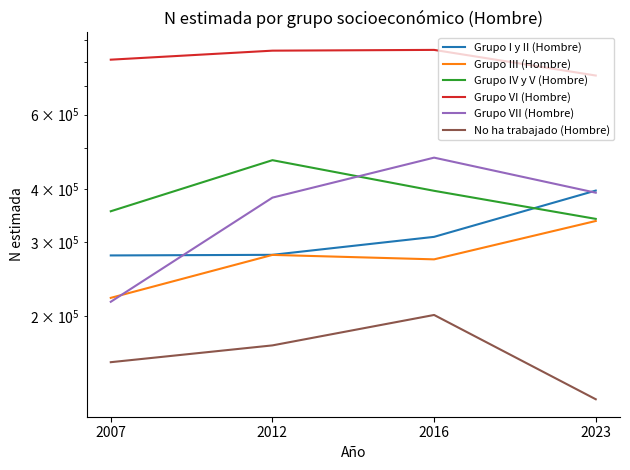

List the series in order of their peak value, highest first.

Grupo VI (Hombre), Grupo VII (Hombre), Grupo IV y V (Hombre), Grupo I y II (Hombre), Grupo III (Hombre), No ha trabajado (Hombre)